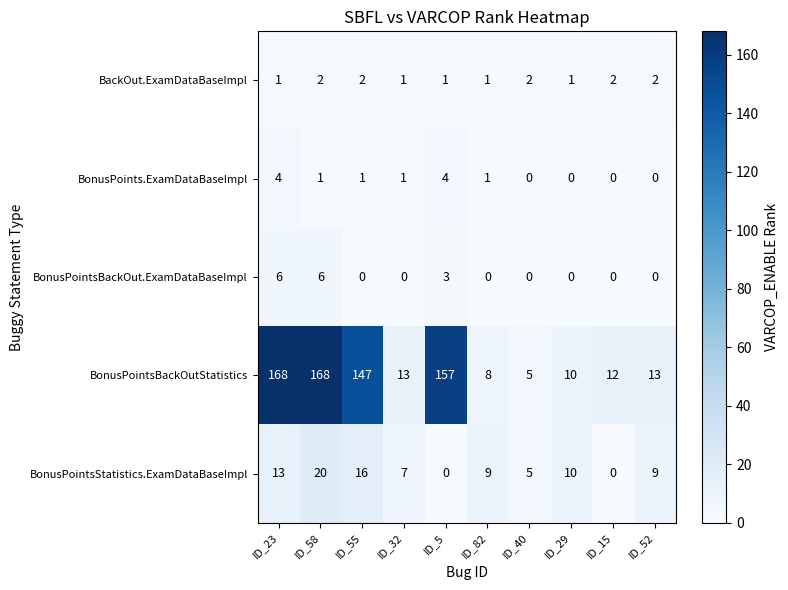

What is the difference between the highest and lowest values at ID_5?

157